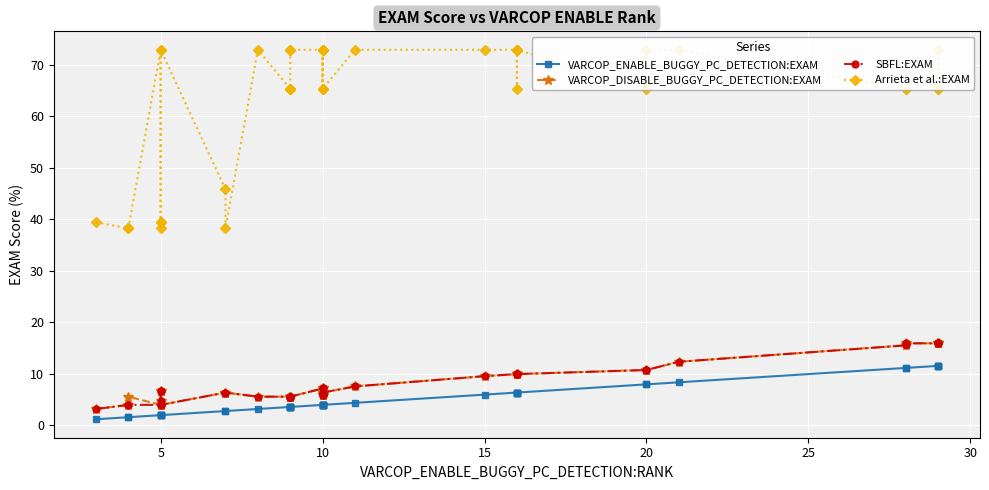

What is the total value across all series at 35?

82.9